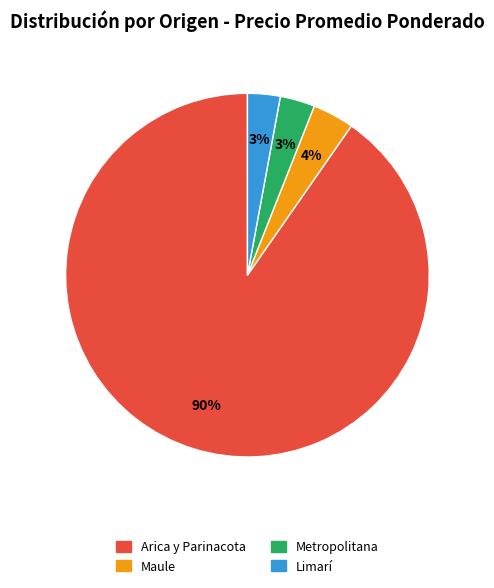

To the nearest percent, what is the average slice percentage?

25%